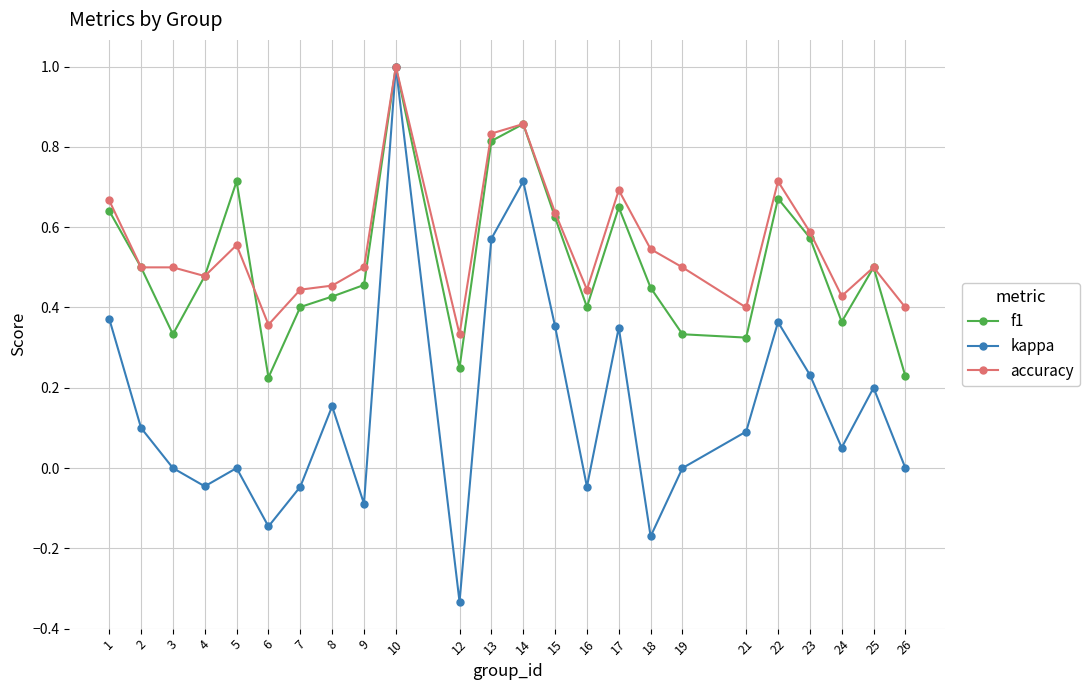

Is the value of kappa at 22 greater than the value of f1 at 1?

No